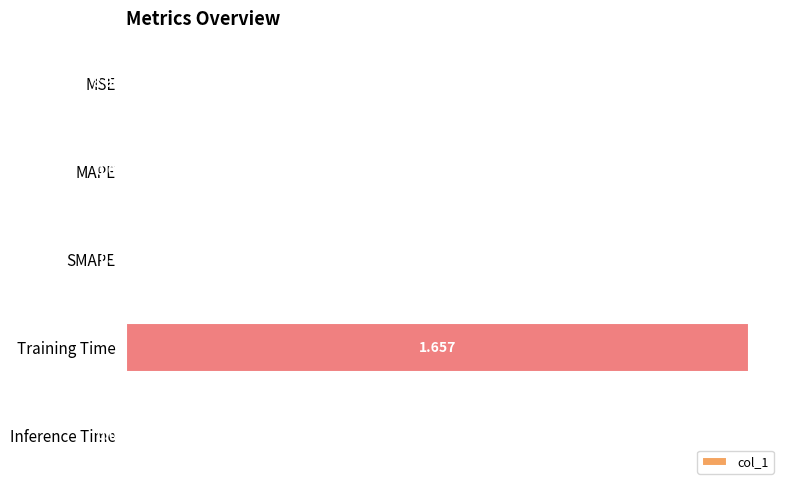

Which label corresponds to the largest value in the chart?

Training Time